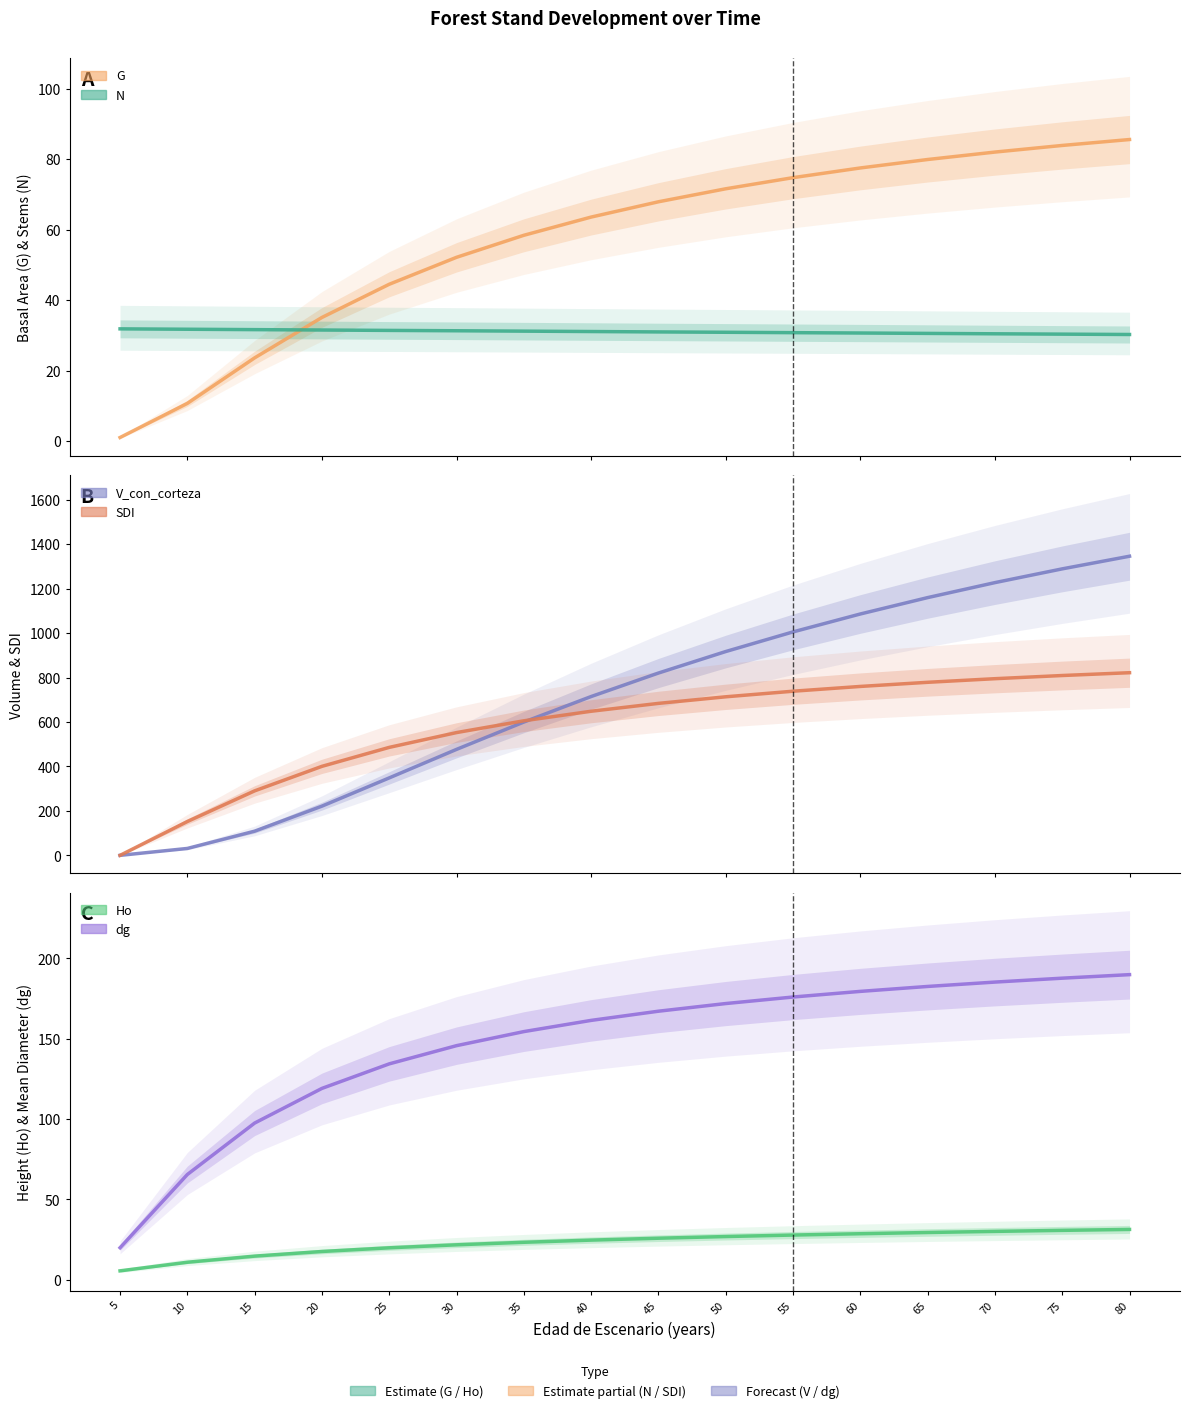

Reading left to right, list all the values displayed in this chart.

G: 5=1.0	10=10.7	15=23.6	20=35.1	25=44.5	30=52.1	35=58.4	40=63.6	45=67.9	50=71.6	55=74.8	60=77.5	65=79.9	70=82.0	75=83.9	80=85.6
N: 5=31.8	10=31.7	15=31.6	20=31.5	25=31.4	30=31.3	35=31.2	40=31.1	45=31.0	50=30.9	55=30.8	60=30.6	65=30.5	70=30.4	75=30.3	80=30.2
V_con_corteza: 5=0.0	10=31.1	15=108.8	20=221.4	25=348.5	30=476.8	35=599.7	40=714.5	45=820.2	50=916.9	55=1005.2	60=1085.8	65=1159.5	70=1226.9	75=1288.8	80=1345.7
SDI: 5=0.0	10=152.2	15=290.1	20=400.4	25=485.7	30=552.3	35=605.3	40=648.3	45=683.7	50=713.3	55=738.4	60=759.9	65=778.5	70=794.7	75=809.0	80=821.6
Ho: 5=5.5	10=10.9	15=14.7	20=17.6	25=19.8	30=21.7	35=23.3	40=24.6	45=25.8	50=26.9	55=27.8	60=28.6	65=29.4	70=30.1	75=30.7	80=31.3
dg: 5=19.9	10=65.5	15=97.5	20=119.1	25=134.3	30=145.7	35=154.4	40=161.4	45=167.1	50=171.9	55=175.9	60=179.4	65=182.5	70=185.2	75=187.7	80=189.9